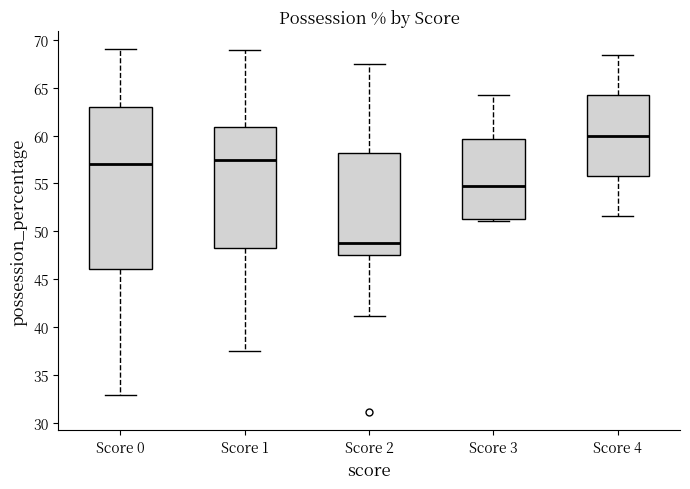

Where is the upper edge of the box for Score 2 on the y-axis? The values are not printed on the chart, so give them approximately, as read against the axis.

58.0